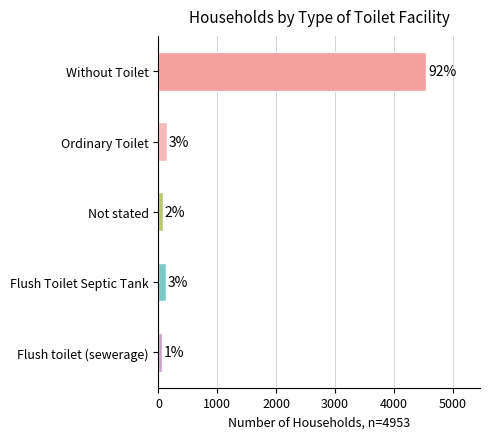

Does the chart contain any negative values?

No